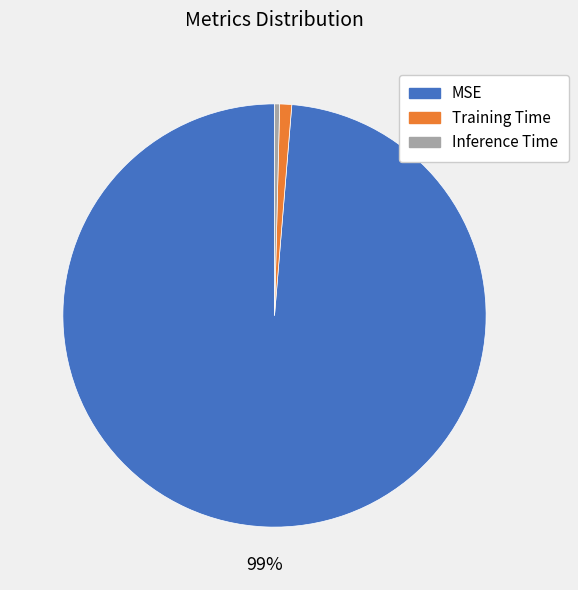

Rank the categories by value from highest to lowest.

MSE, Training Time, Inference Time